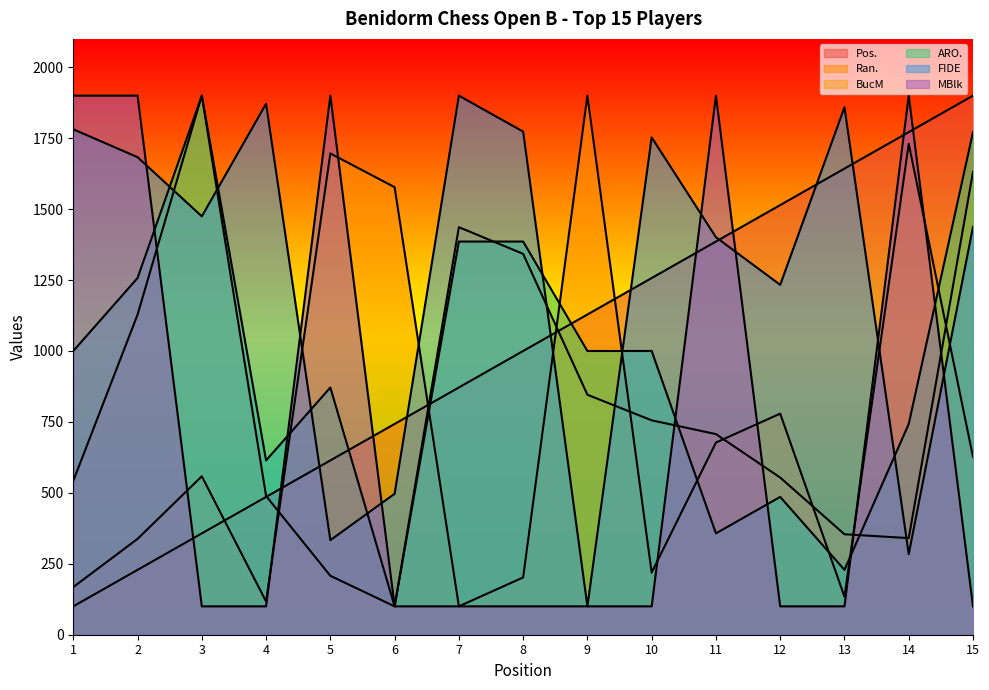

What is the greatest value displayed?

1900.0